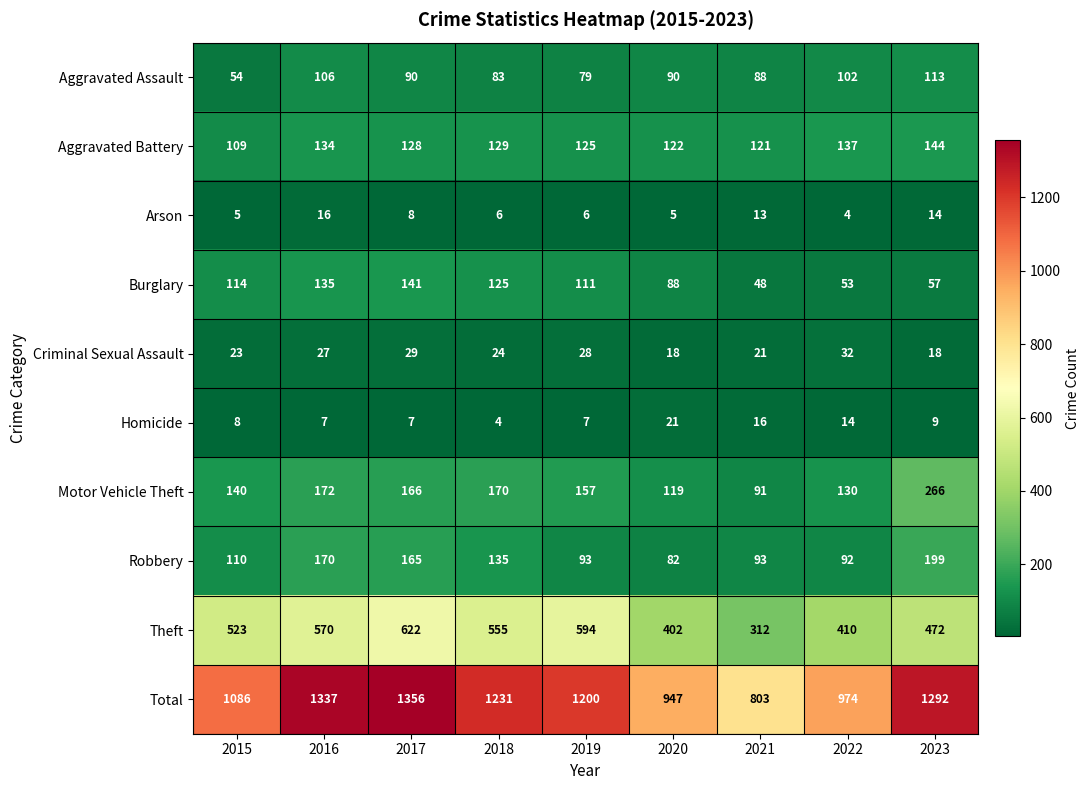

At how many categories does at least one series exceed 690?

9